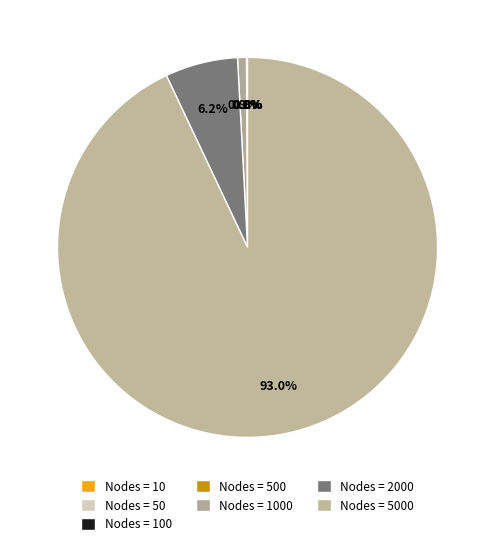

Which category has the smallest portion of the pie?

10